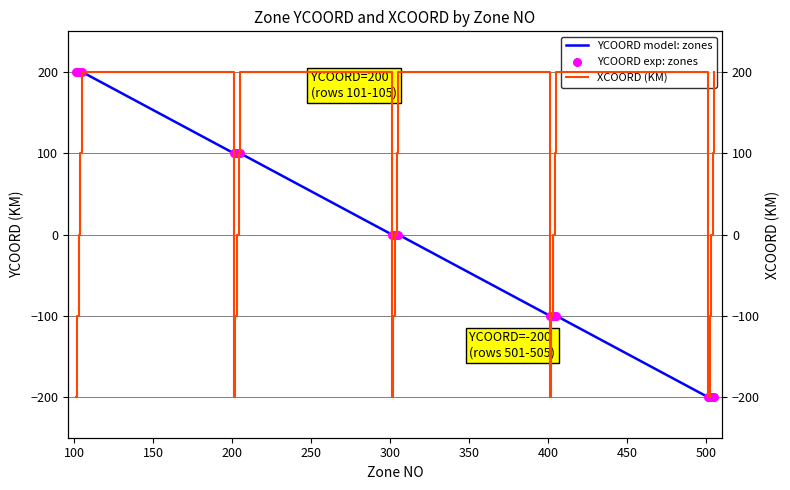

Which series contains the lowest Y value?

YCOORD model: zones